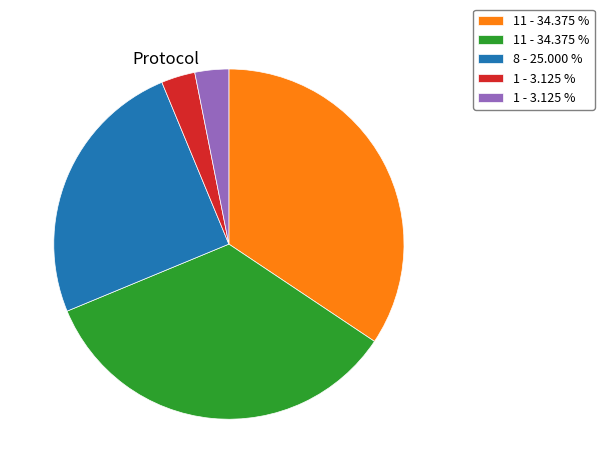

Count the number of slices in the pie.

5